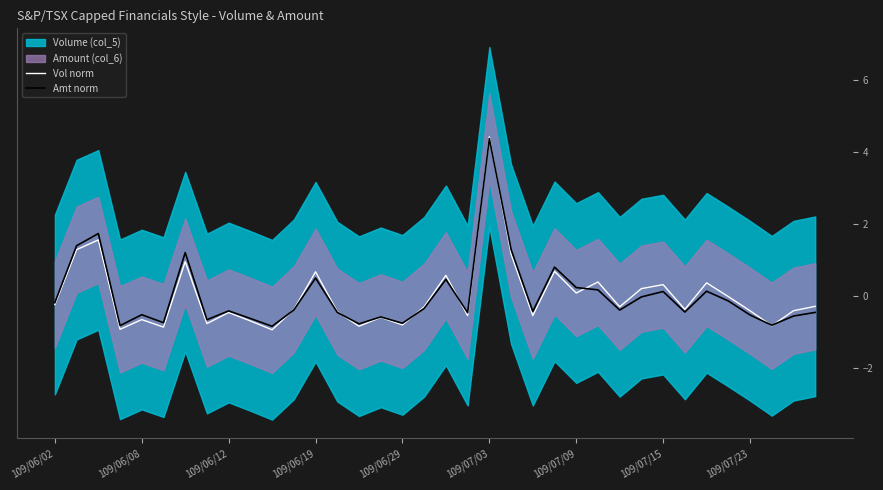

What is the lowest value of the Amt norm series?

-0.8